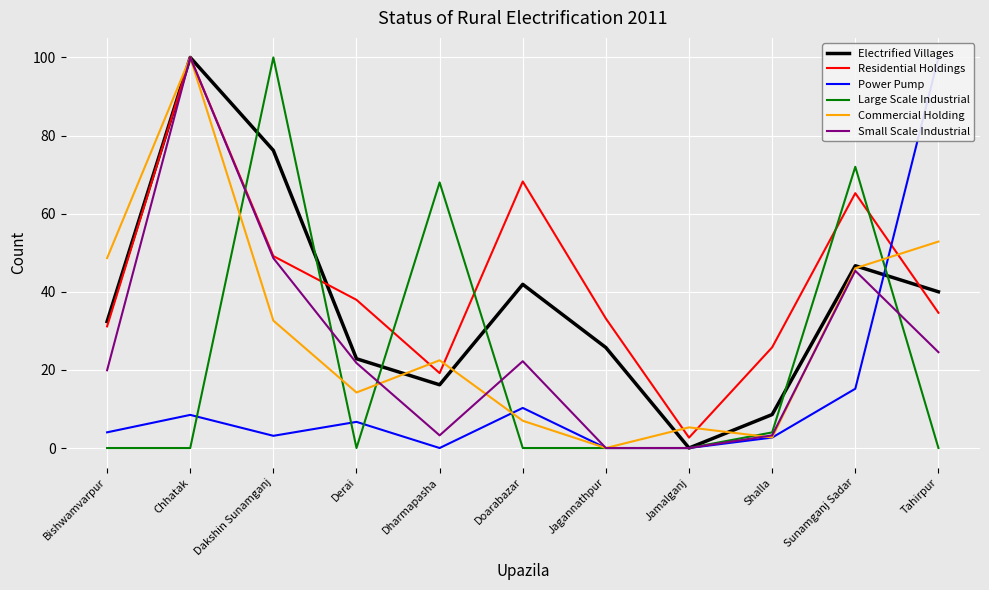

What is the difference between the Small Scale Industrial values at Jagannathpur and Bishwamvarpur?

19.9